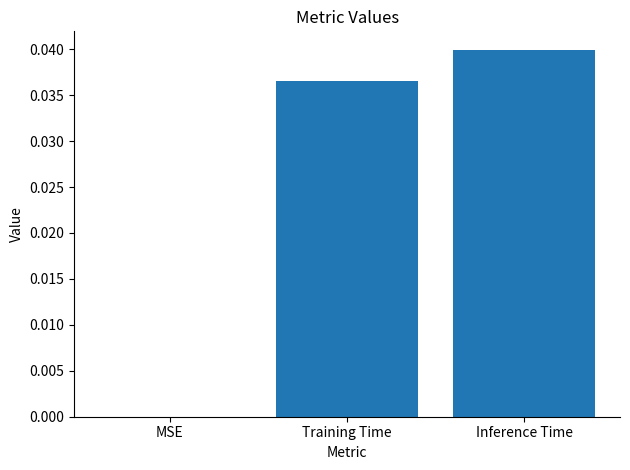

Which category has the highest value across all series?

Inference Time